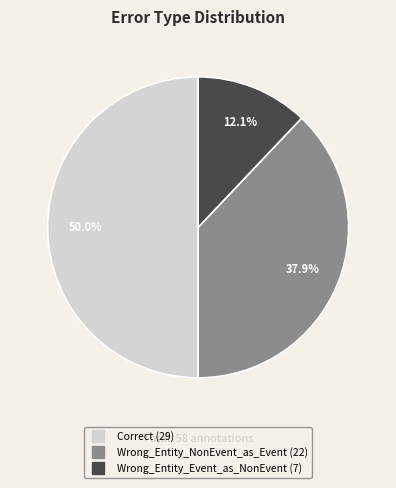

Does Wrong_Entity_Event_as_NonEvent represent more than half of the total?

No